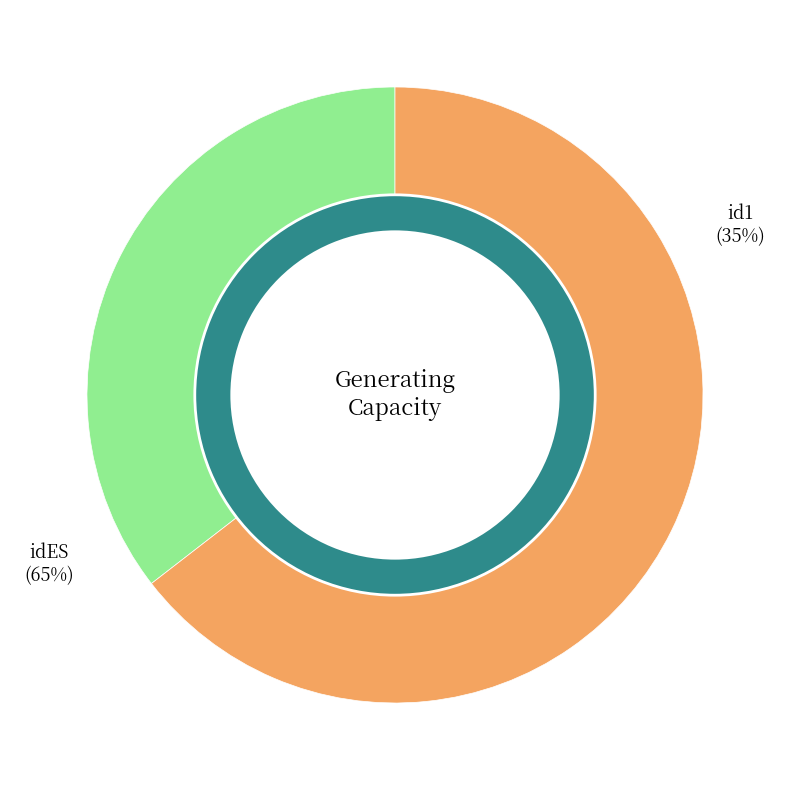

To the nearest percent, what is the combined percentage of idES and id1?

100%